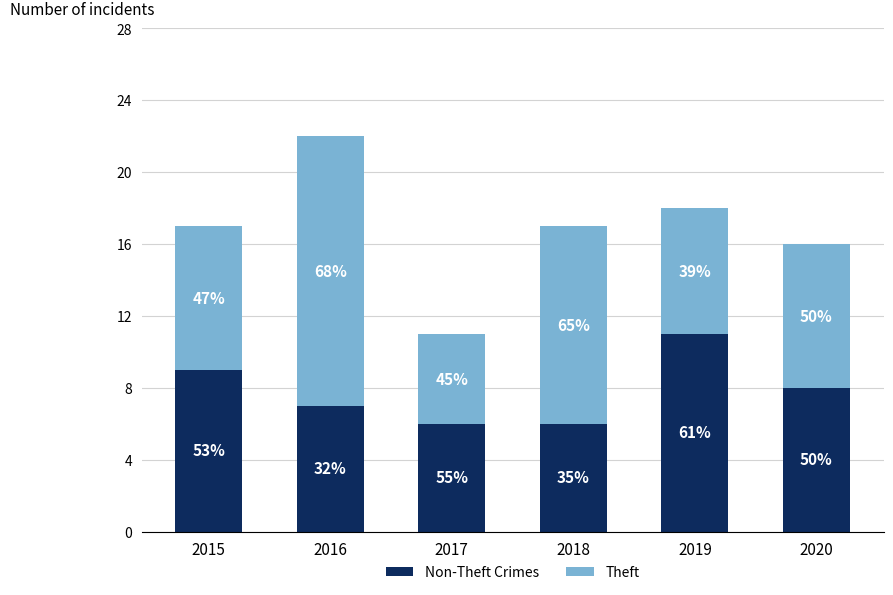

How many bars are there in total?

6